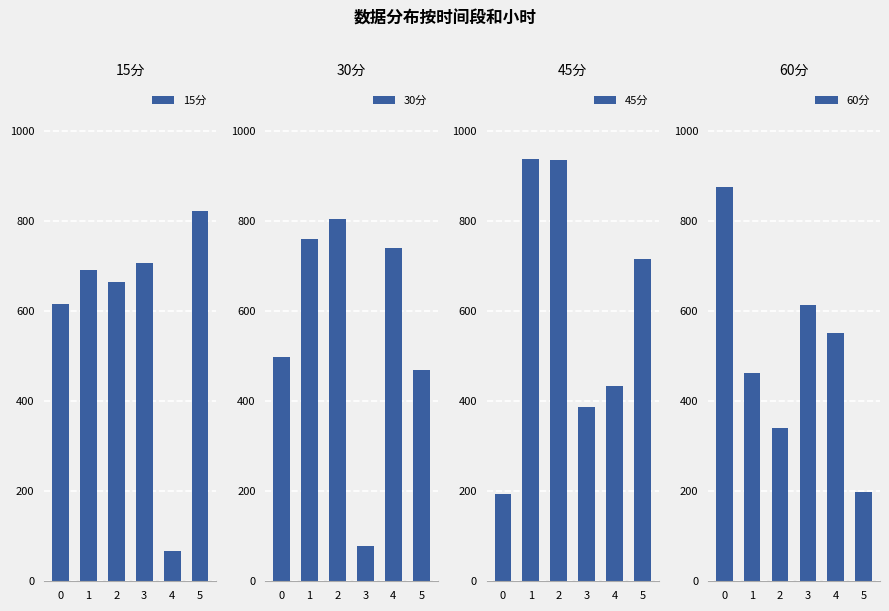

What is the highest value of the 60分 series?

875.4